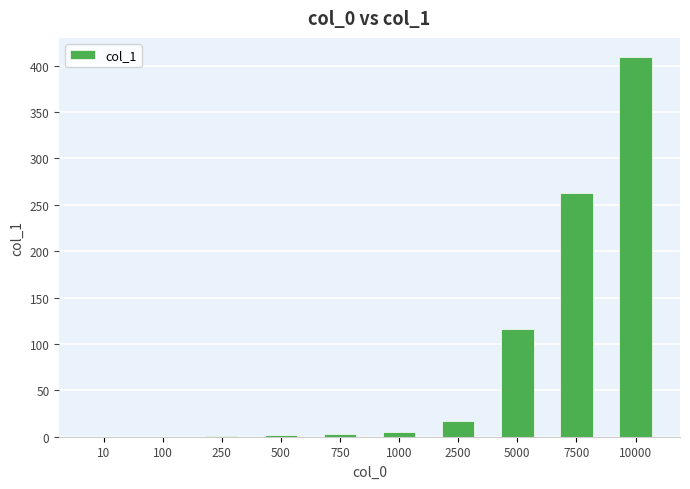

At which label is the value closest to 204?

7500